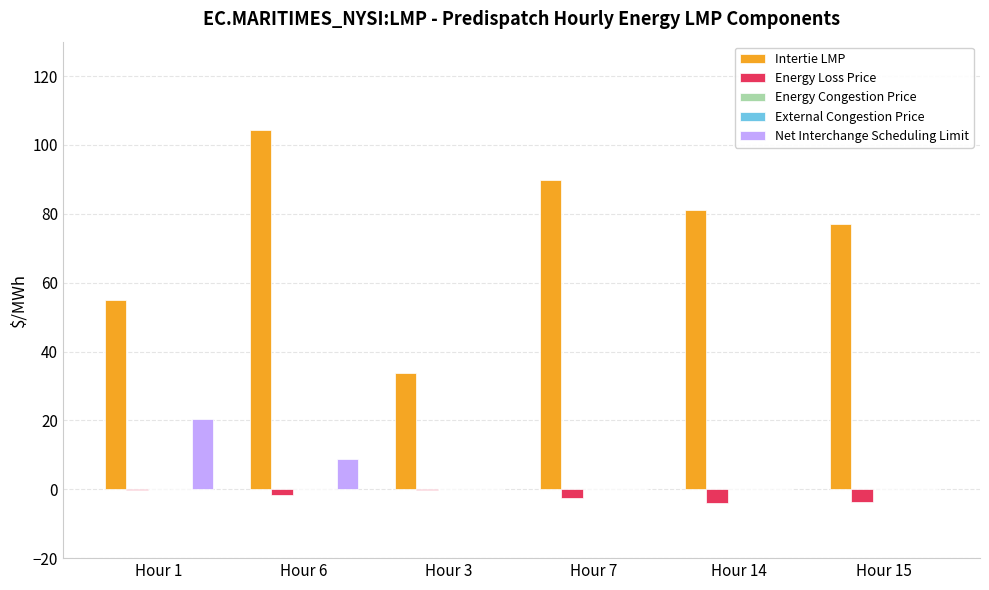

How many values in the Energy Loss Price series exceed -1?

2